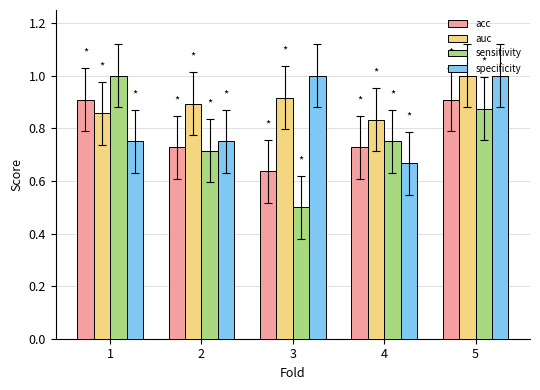

The value of sensitivity at 1 is 0.5. True or false?

False